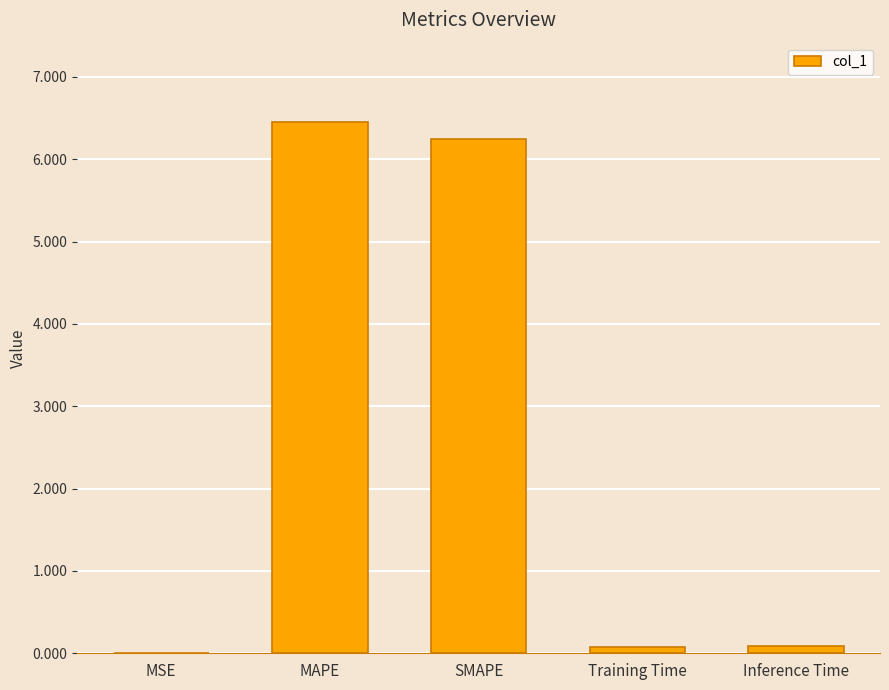

Between MAPE and Inference Time, which is larger?

MAPE